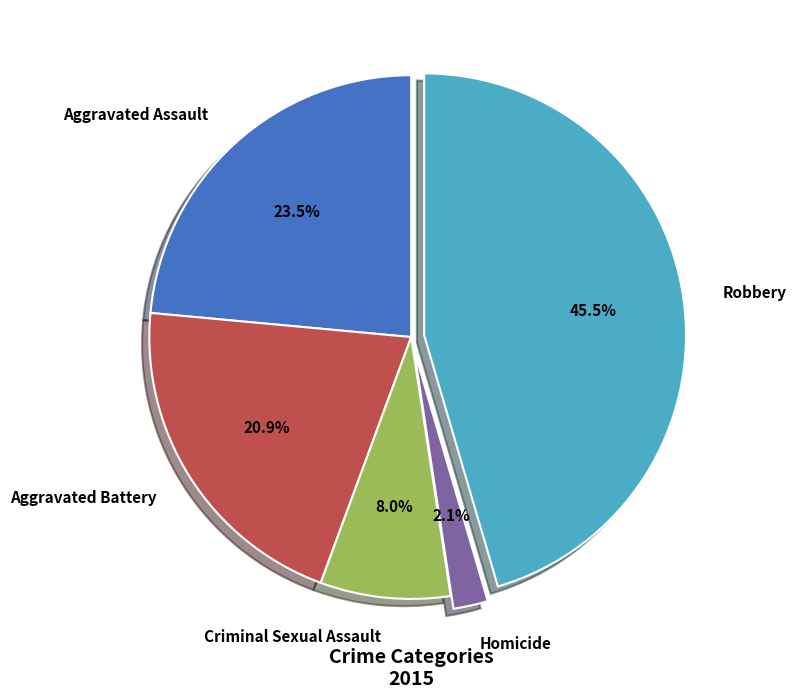

What percentage is NOT represented by Criminal Sexual Assault?

92.0%